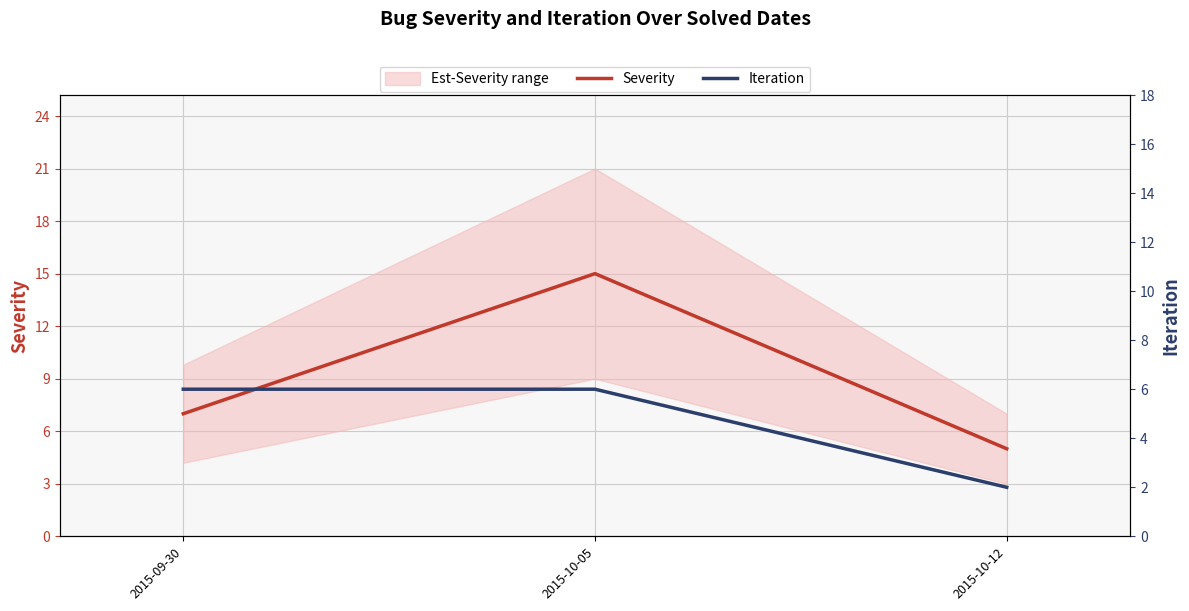

Reading left to right, transcribe all the data shown in this chart.

Severity: 2015-09-30=7	2015-10-05=15	2015-10-12=5
Iteration: 2015-09-30=6	2015-10-05=6	2015-10-12=2